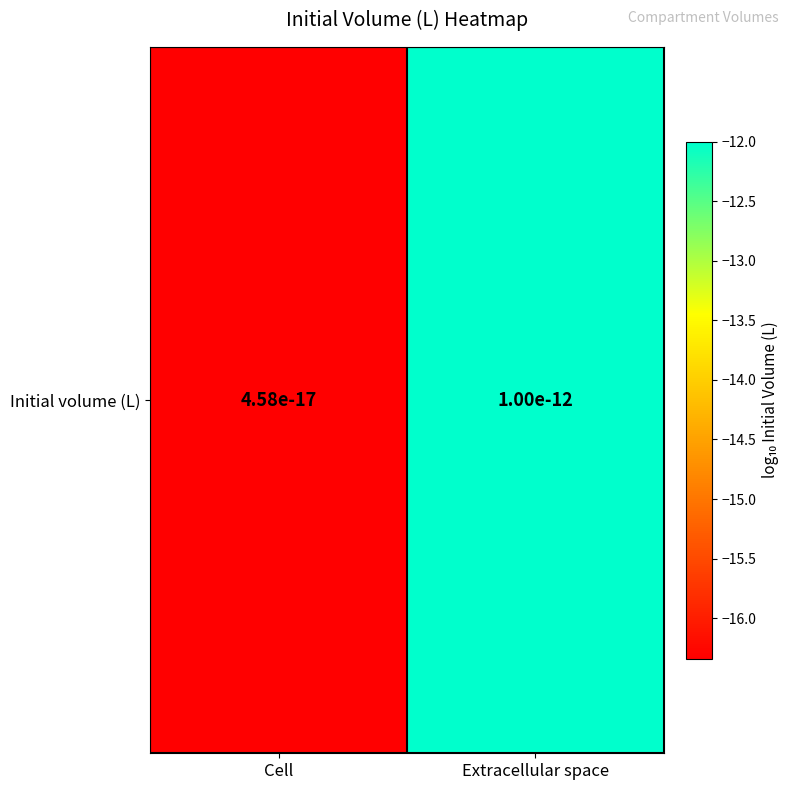

The value at Cell is -16.3. True or false?

True